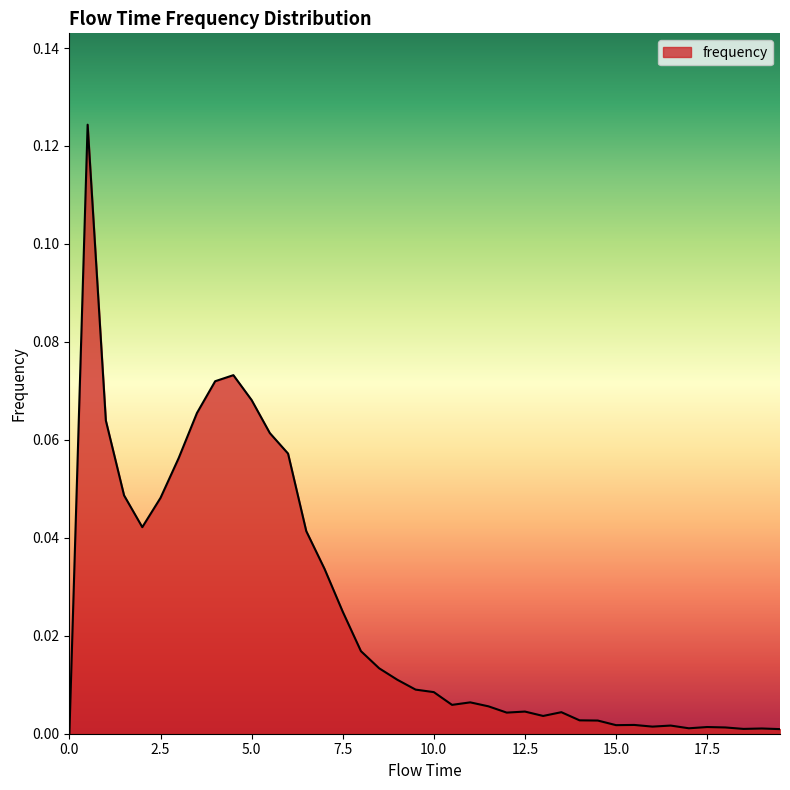

How many lines are shown in the chart?

1